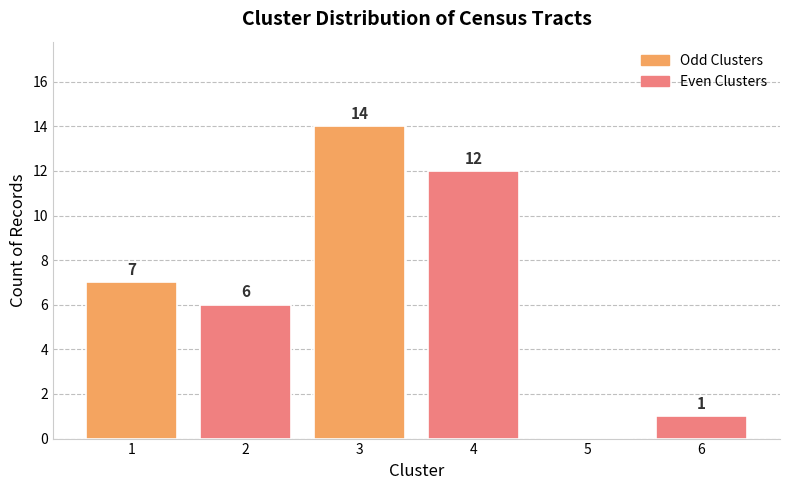

What is the change in value from 4 to 5?

-12